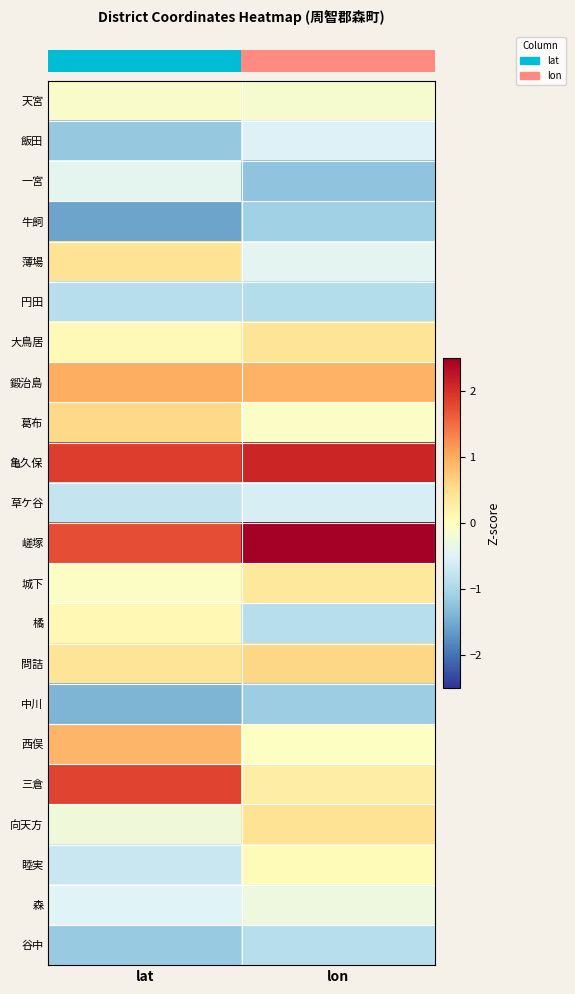

What is the difference between the highest and lowest values at lon?

4.2